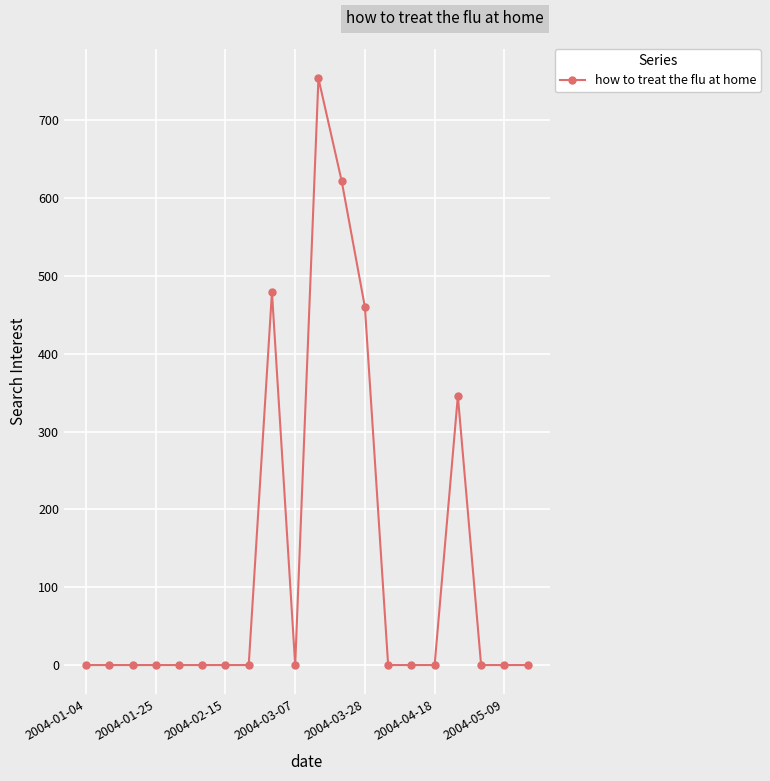

What is the difference between the maximum and minimum values?

753.9